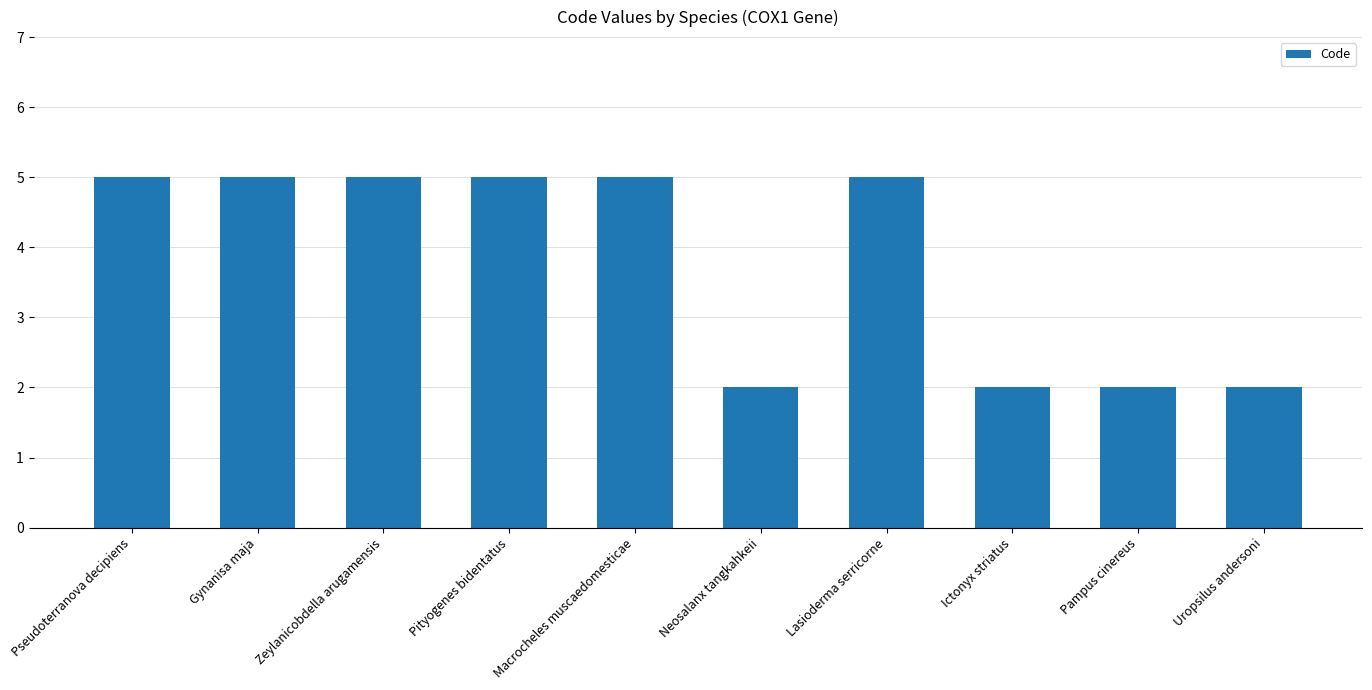

What is the average value?

4